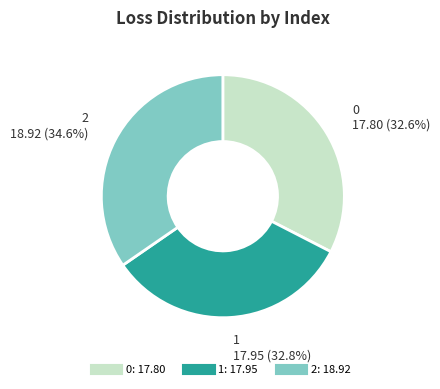

Which category has the biggest portion of the pie?

2